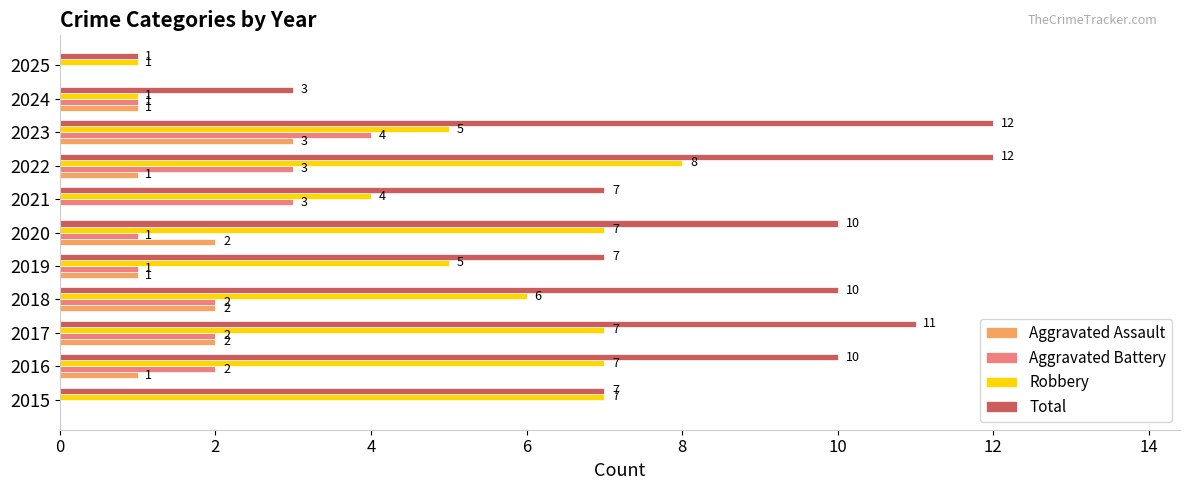

What is the greatest value displayed?

12